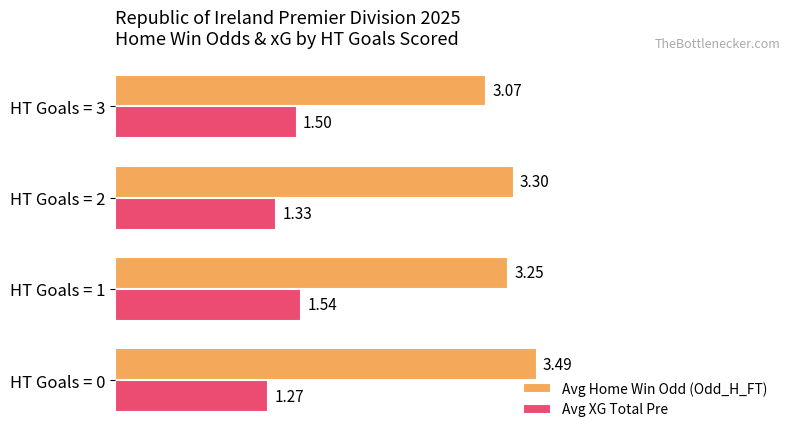

Is the value of Avg XG Total Pre at HT Goals = 2 greater than the value of Avg Home Win Odd (Odd_H_FT) at HT Goals = 2?

No